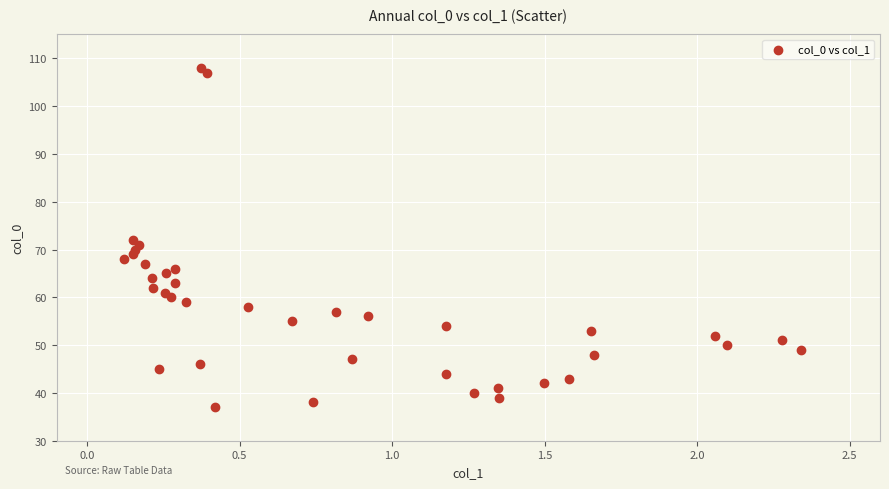

What is the range of Y values (max minus min)?

71